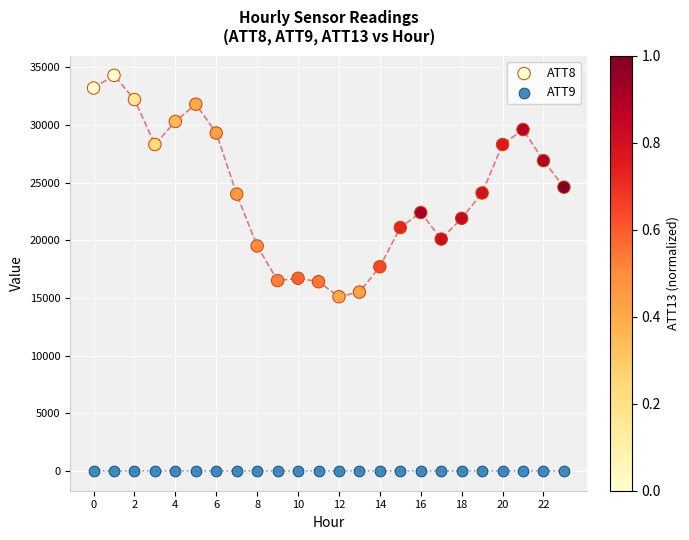

Which series reaches the maximum Y coordinate?

ATT8